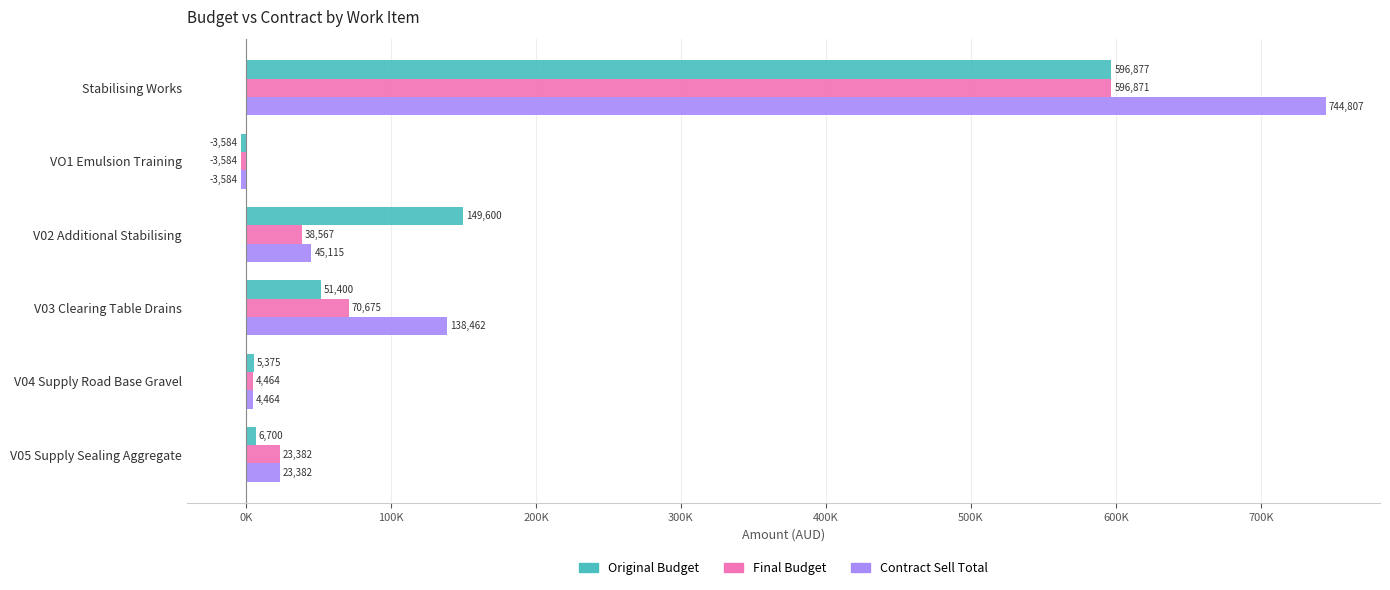

What are all the series names shown in the legend?

Original Budget, Final Budget, Contract Sell Total